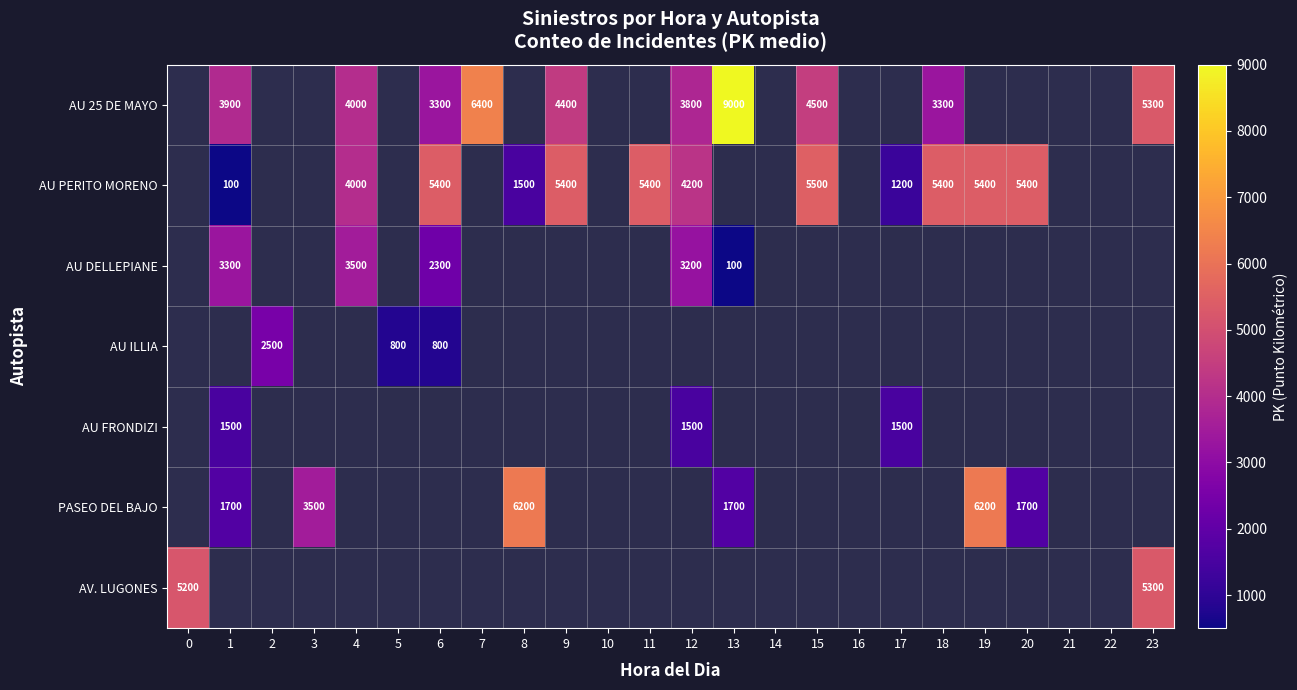

The value of AU 25 DE MAYO at 4 is 4000. True or false?

True